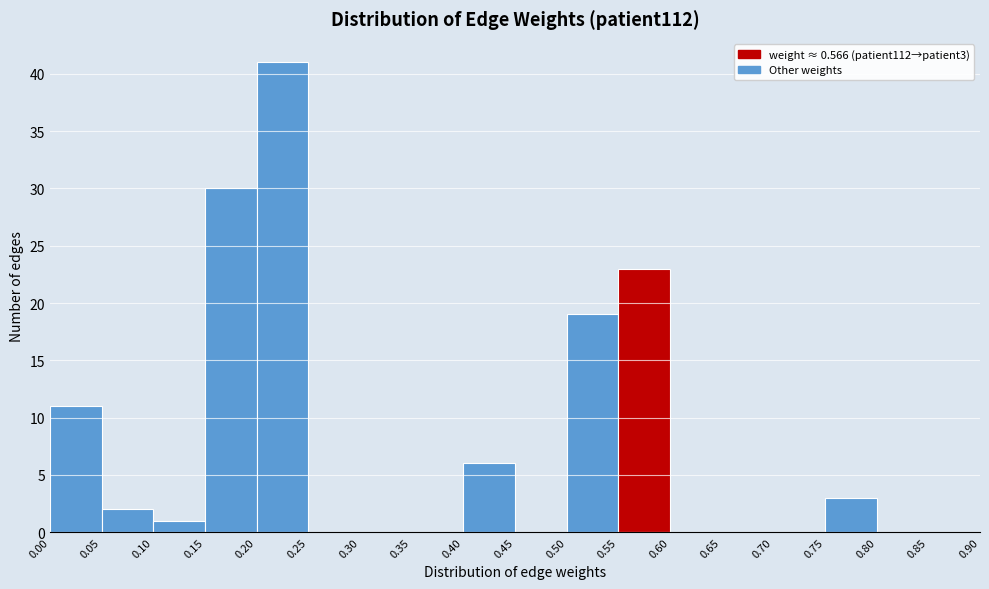

Reading left to right, transcribe this chart: for each bar, give the range it covers on the x-axis and its height. The values are not printed on the chart, so give them approximately, as read against the axis.

0.00 to 0.05: 11
0.05 to 0.10: 2
0.10 to 0.15: 1
0.15 to 0.20: 30
0.20 to 0.25: 41
0.25 to 0.30: 0
0.30 to 0.35: 0
0.35 to 0.40: 0
0.40 to 0.45: 6
0.45 to 0.50: 0
0.50 to 0.55: 19
0.55 to 0.60: 23
0.60 to 0.65: 0
0.65 to 0.70: 0
0.70 to 0.75: 0
0.75 to 0.80: 3
0.80 to 0.85: 0
0.85 to 0.90: 0